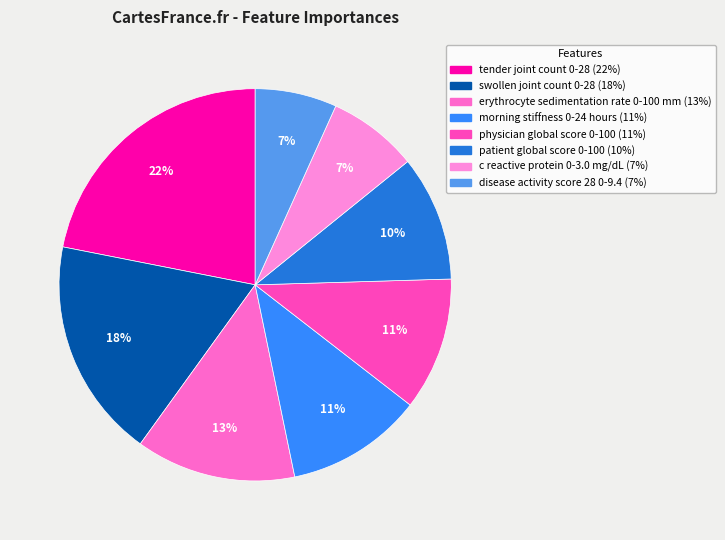

To the nearest percent, what percentage of the pie is c reactive protein 0-3.0 mg/dL?

7%